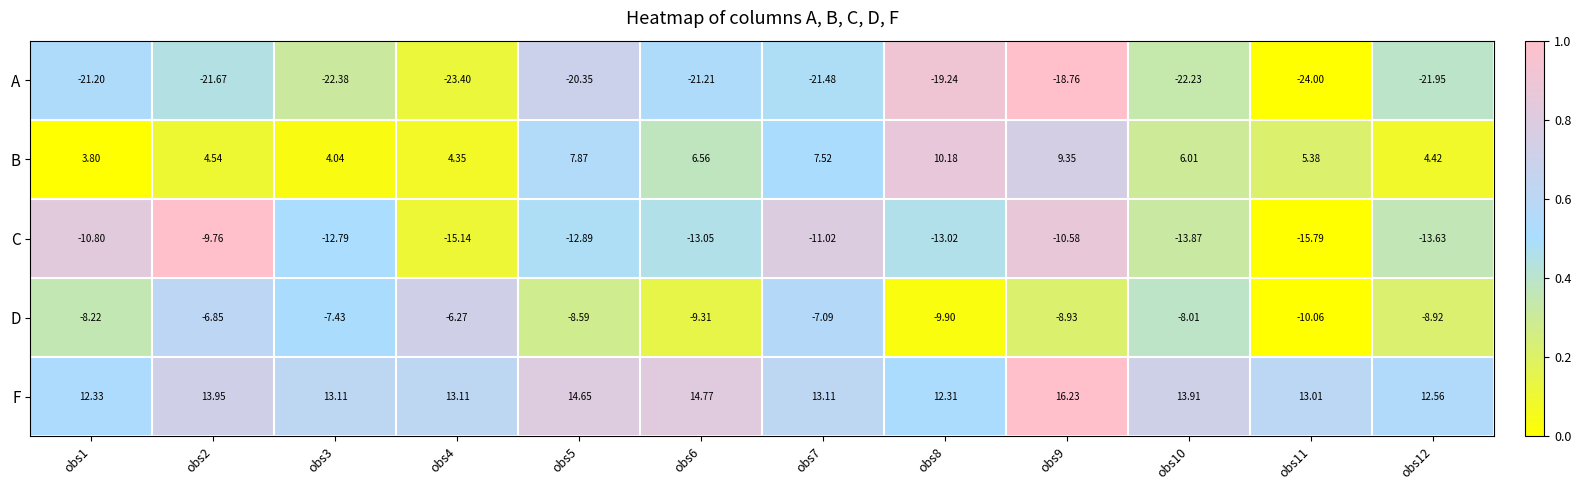

What is the maximum value shown in the chart?

16.2